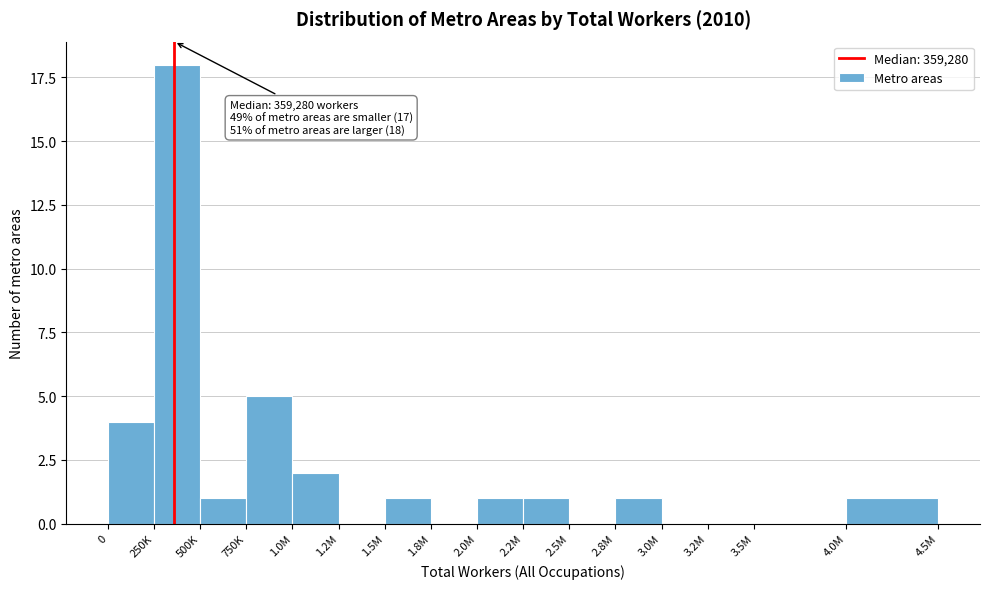

Reading left to right, what are all the values shown in this chart?

0=4	250K=18	500K=1	750K=5	1.0M=2	1.2M=0	1.5M=1	1.8M=0	2.0M=1	2.2M=1	2.5M=0	2.8M=1	3.0M=0	3.2M=0	3.5M=0	4.0M=1